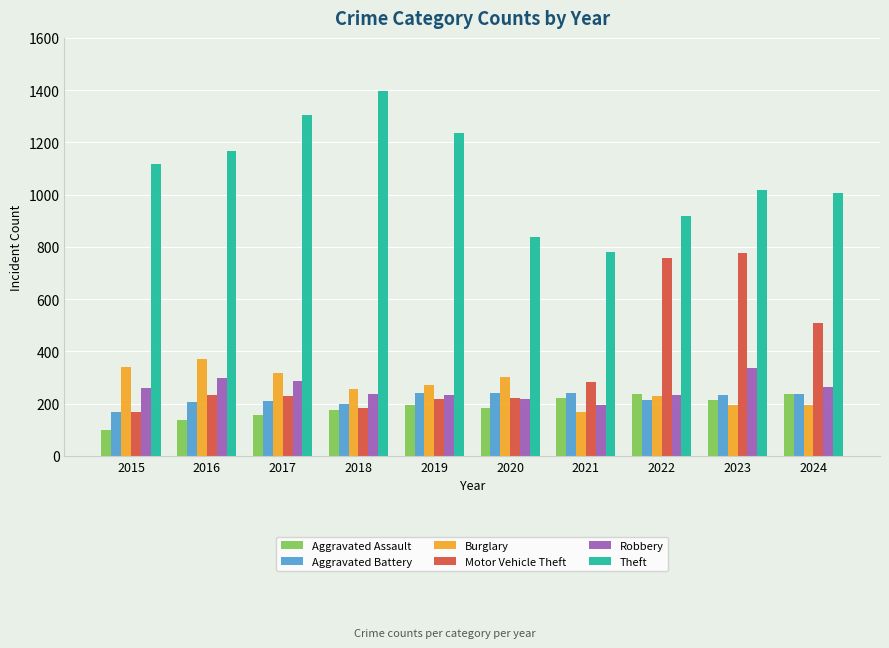

The Robbery series shows 237 at 2018. True or false?

True